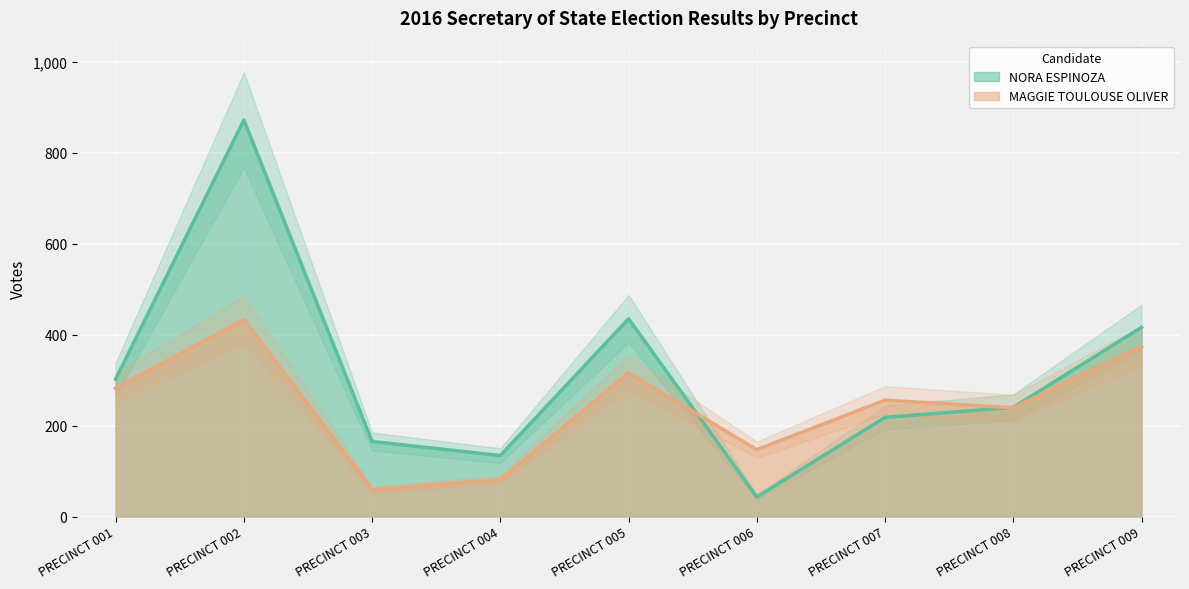

At which category does MAGGIE TOULOUSE OLIVER reach its first local peak?

PRECINCT 002